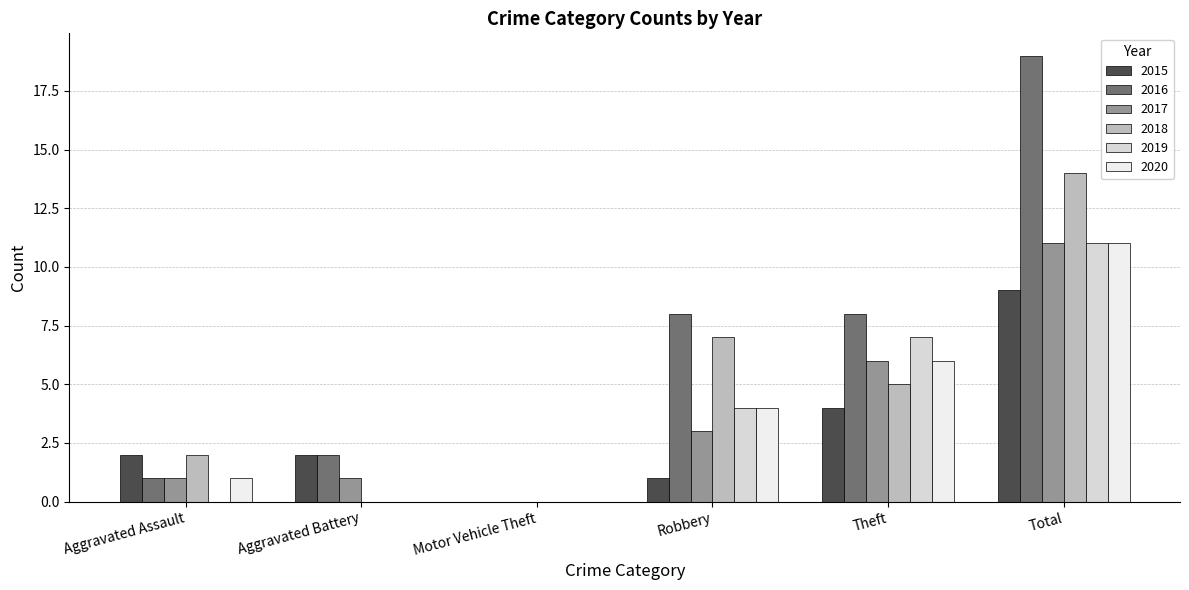

Reading left to right, extract all data points from this chart.

2015: Aggravated Assault=2	Aggravated Battery=2	Motor Vehicle Theft=0	Robbery=1	Theft=4	Total=9
2016: Aggravated Assault=1	Aggravated Battery=2	Motor Vehicle Theft=0	Robbery=8	Theft=8	Total=19
2017: Aggravated Assault=1	Aggravated Battery=1	Motor Vehicle Theft=0	Robbery=3	Theft=6	Total=11
2018: Aggravated Assault=2	Aggravated Battery=0	Motor Vehicle Theft=0	Robbery=7	Theft=5	Total=14
2019: Aggravated Assault=0	Aggravated Battery=0	Motor Vehicle Theft=0	Robbery=4	Theft=7	Total=11
2020: Aggravated Assault=1	Aggravated Battery=0	Motor Vehicle Theft=0	Robbery=4	Theft=6	Total=11